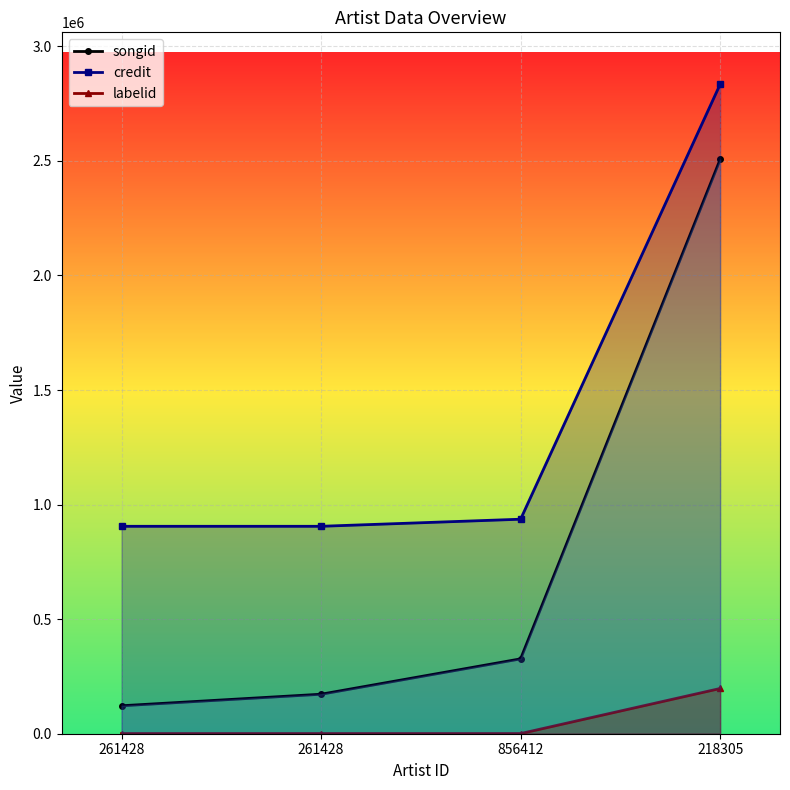

At which category is the sum across all series the highest?

218305